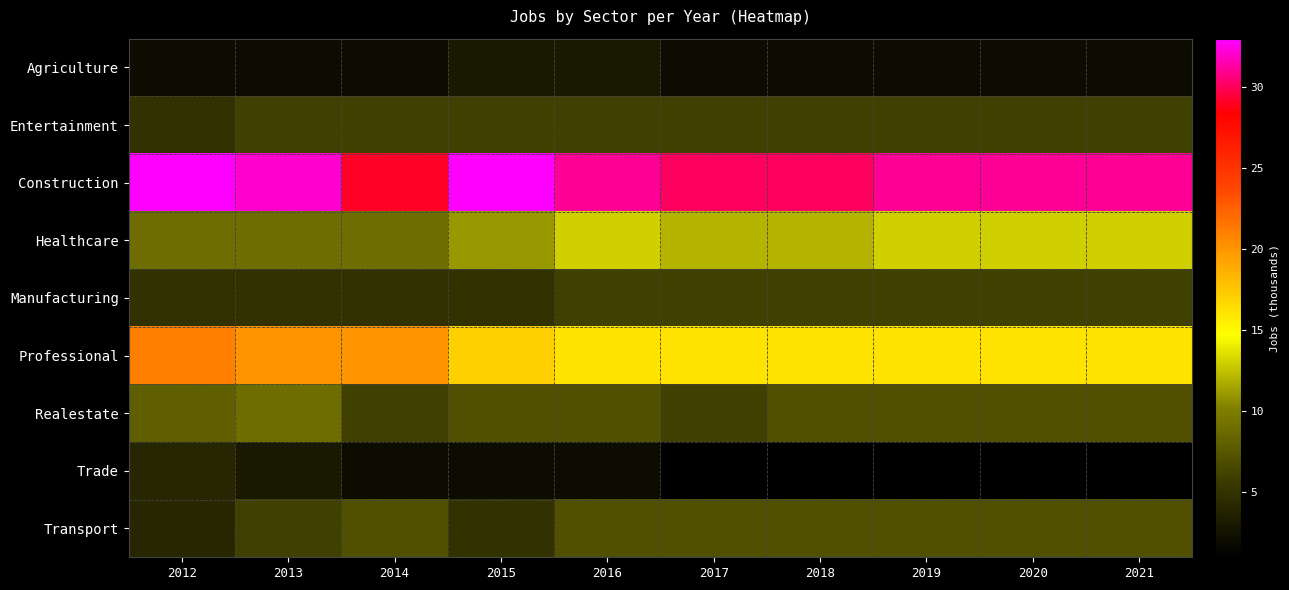

Between 2014 and 2018, which series saw the biggest shift?

Professional